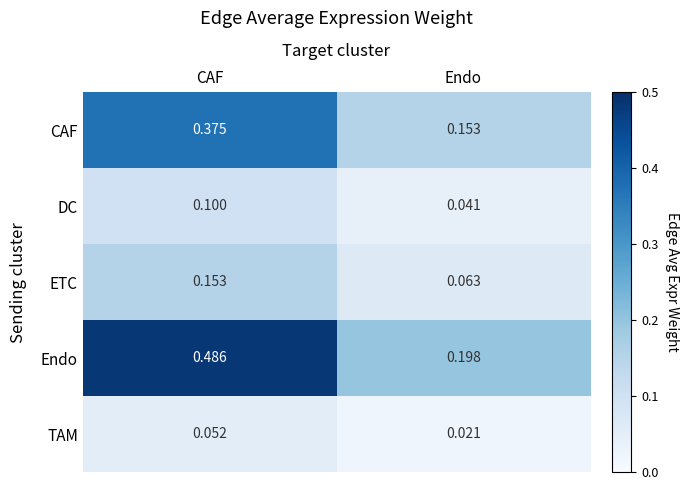

What is the total value across all series at CAF?

1.2